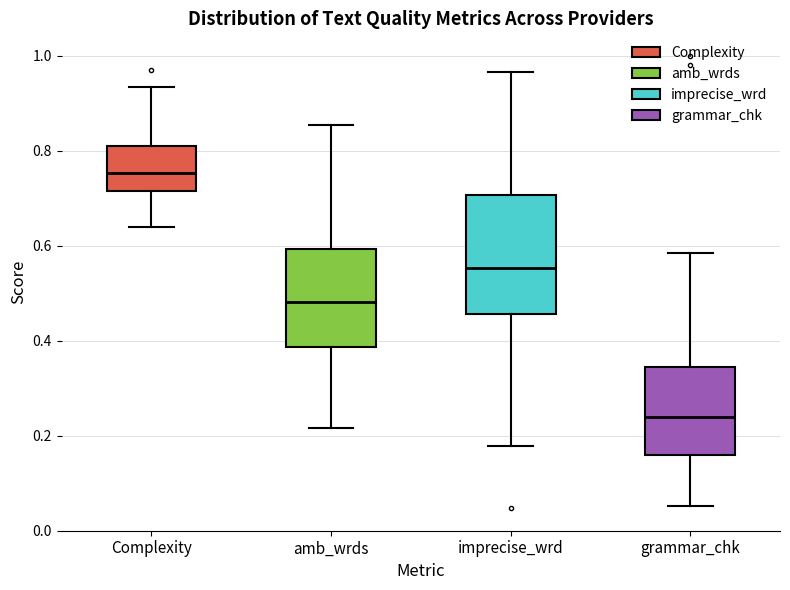

Reading left to right, transcribe this box plot: for each box, give where its median line is, the range the box spans, and where its two whiskers end, as read against the y-axis. The values are not printed on the chart, so give them approximately, as read against the axis.

Complexity: median 0.76, box 0.72 to 0.80, whiskers 0.64 to 0.94
amb_wrds: median 0.48, box 0.38 to 0.60, whiskers 0.22 to 0.86
imprecise_wrd: median 0.56, box 0.46 to 0.70, whiskers 0.18 to 0.96
grammar_chk: median 0.24, box 0.16 to 0.34, whiskers 0.06 to 0.58